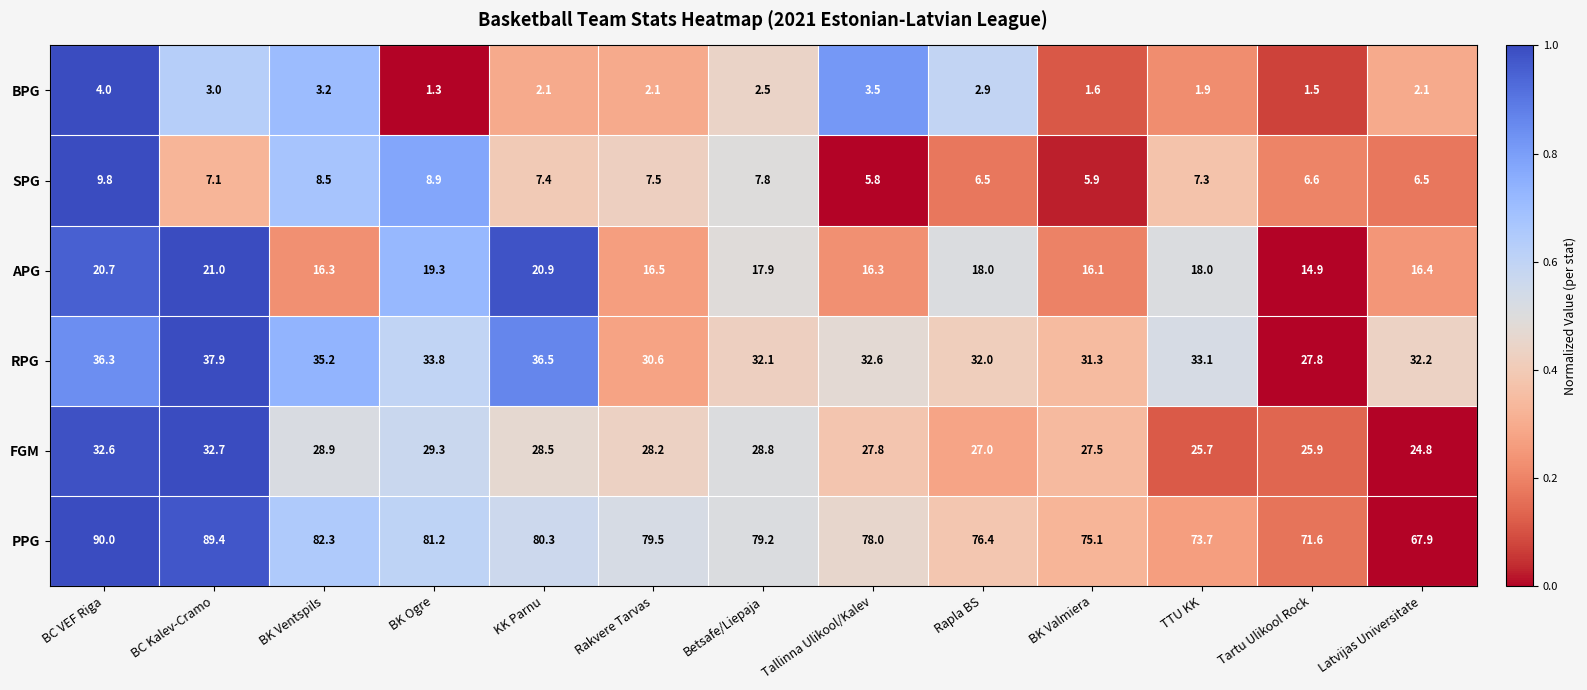

At how many categories does at least one series exceed 70?

12